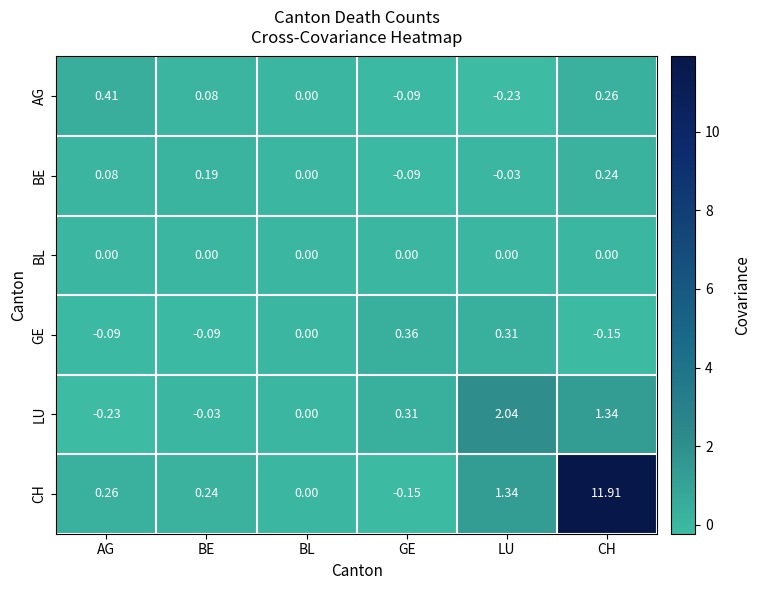

At which label does BE first exceed 0?

AG